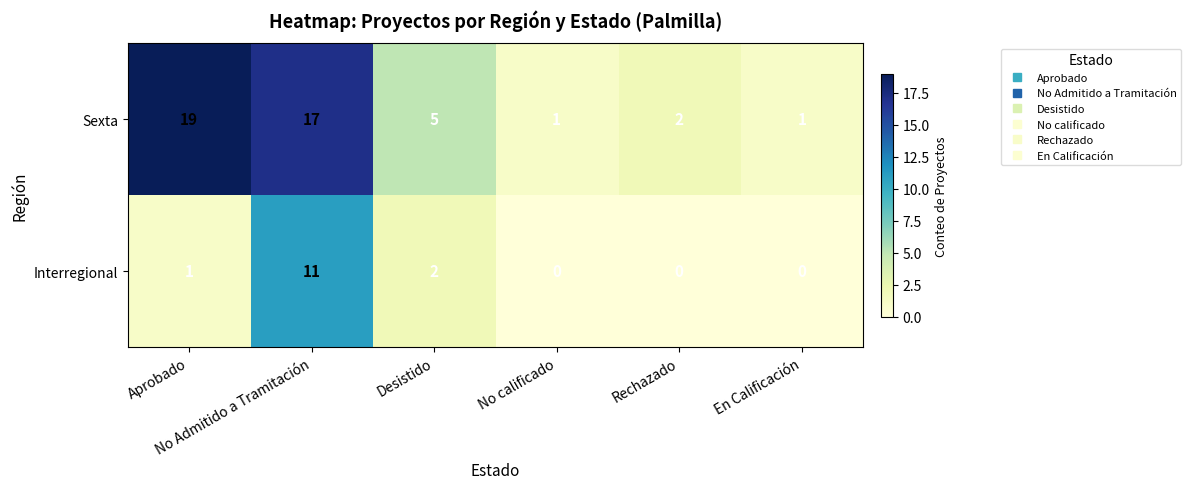

Rank the series by their maximum value, from highest to lowest.

Sexta, Interregional